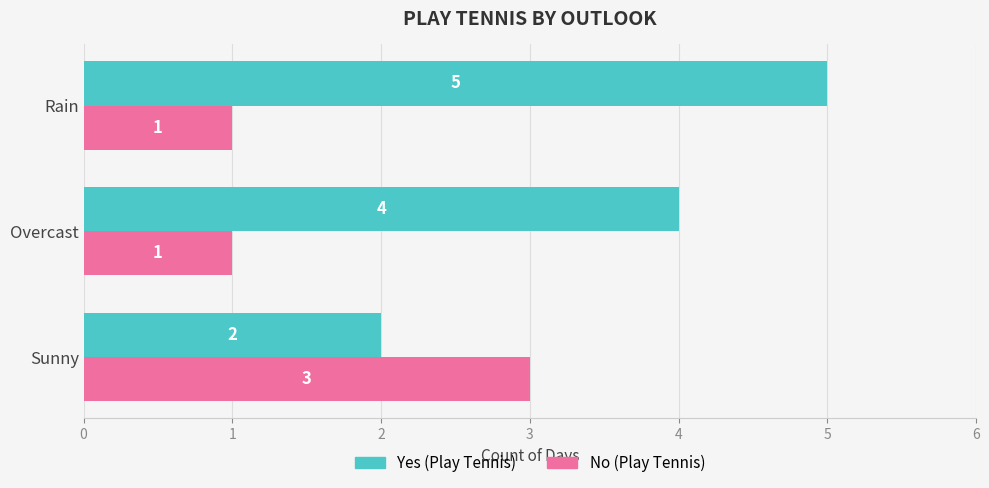

Rank the series by their maximum value, from lowest to highest.

No (Play Tennis), Yes (Play Tennis)